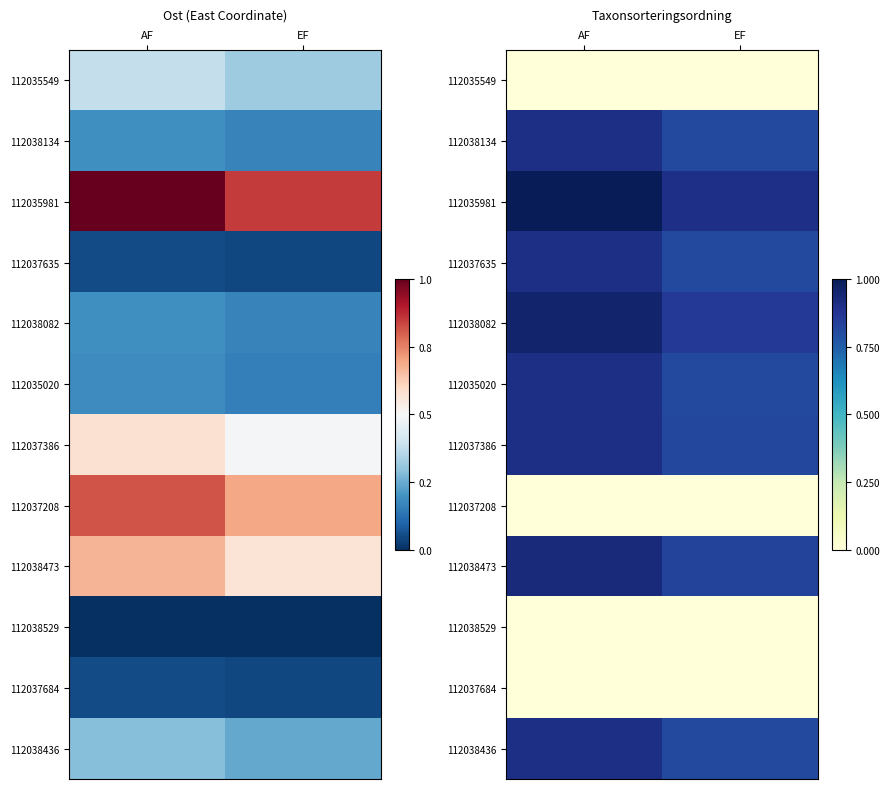

At which category is the sum across all series the highest?

AF